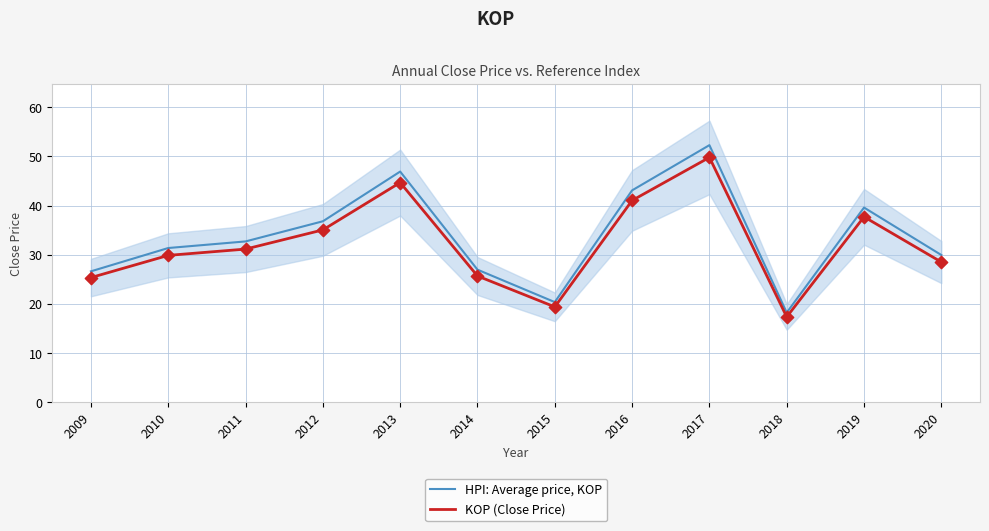

What are all the series names shown in the legend?

HPI: Average price, KOP, KOP (Close Price)